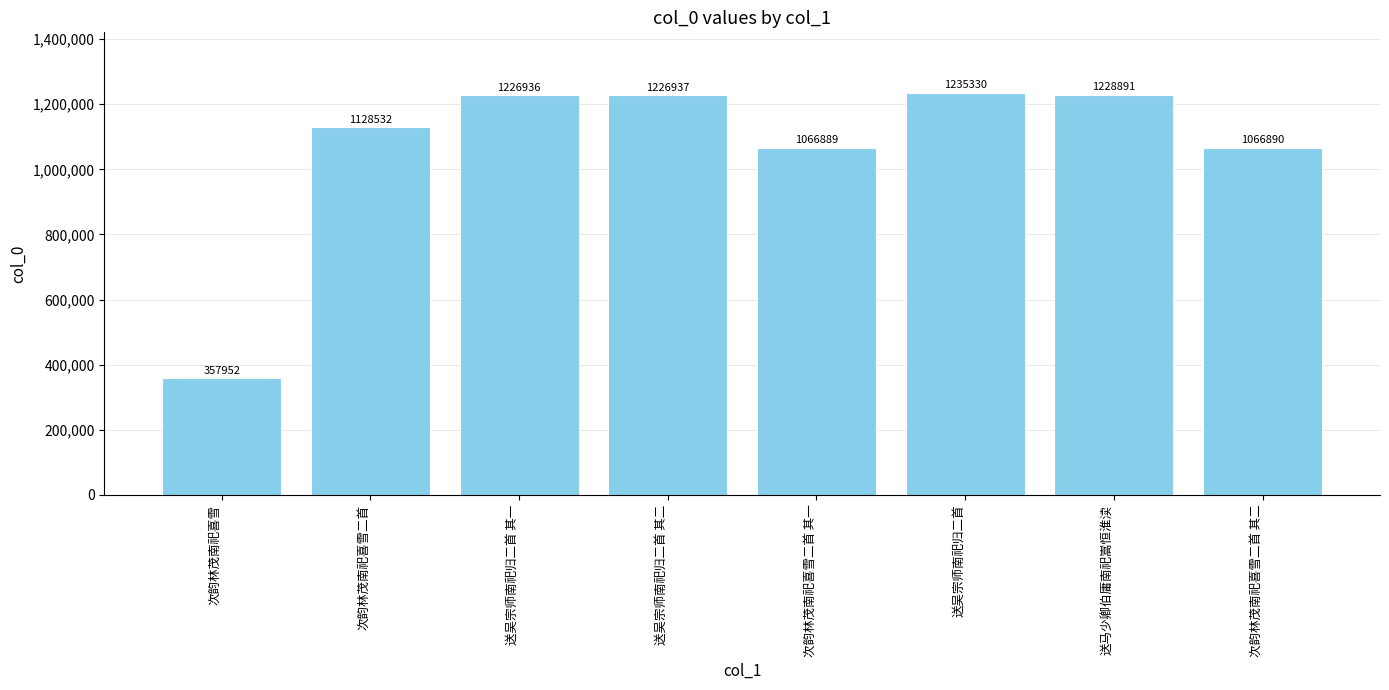

The chart shows a value of 1226936 at 送吴宗师南祀归二首 其一. True or false?

True